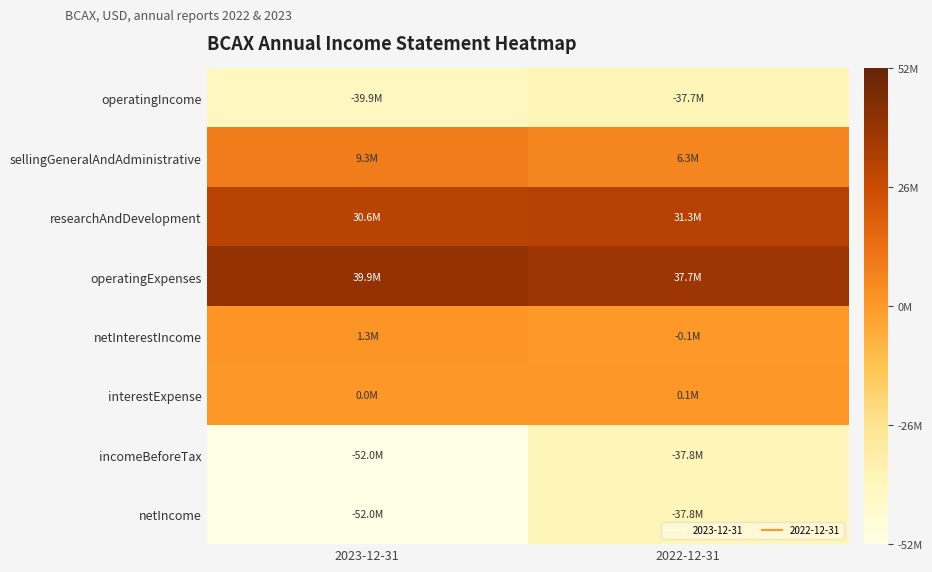

Reading left to right, what are all the values shown in this chart?

operatingIncome: 2023-12-31=0.1	2022-12-31=0.1
sellingGeneralAndAdministrative: 2023-12-31=0.6	2022-12-31=0.6
researchAndDevelopment: 2023-12-31=0.8	2022-12-31=0.8
operatingExpenses: 2023-12-31=0.9	2022-12-31=0.9
netInterestIncome: 2023-12-31=0.5	2022-12-31=0.5
interestExpense: 2023-12-31=0.5	2022-12-31=0.5
incomeBeforeTax: 2023-12-31=0.0	2022-12-31=0.1
netIncome: 2023-12-31=0.0	2022-12-31=0.1